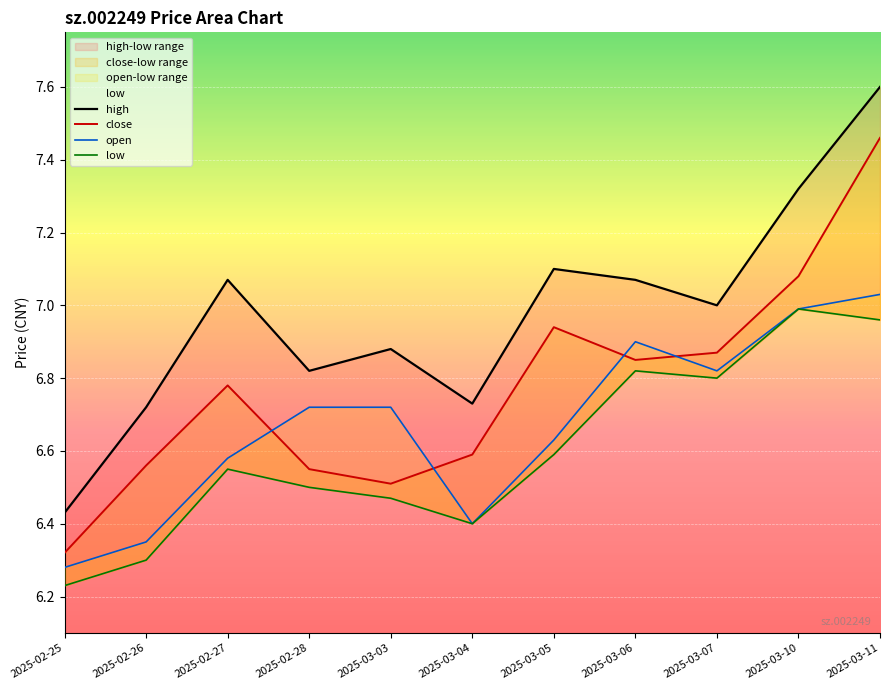

The value of low at 2025-03-05 is 6.6. True or false?

True